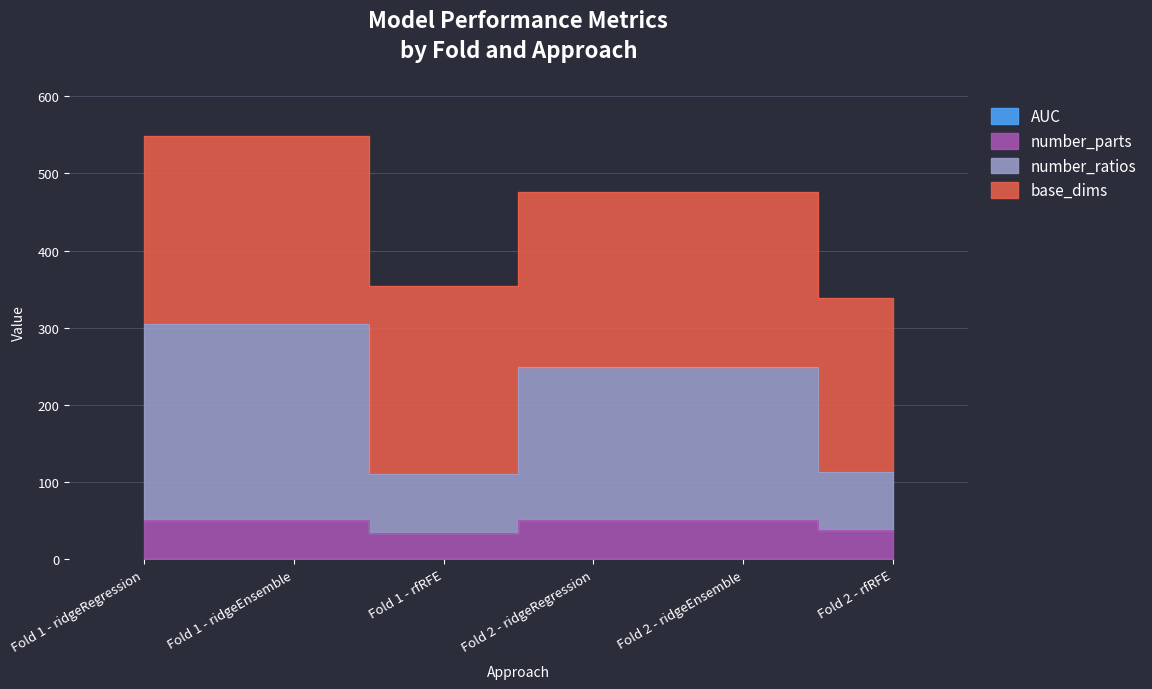

Rank the categories by AUC value from lowest to highest.

Fold 1 - ridgeRegression, Fold 1 - rfRFE, Fold 1 - ridgeEnsemble, Fold 2 - ridgeRegression, Fold 2 - ridgeEnsemble, Fold 2 - rfRFE